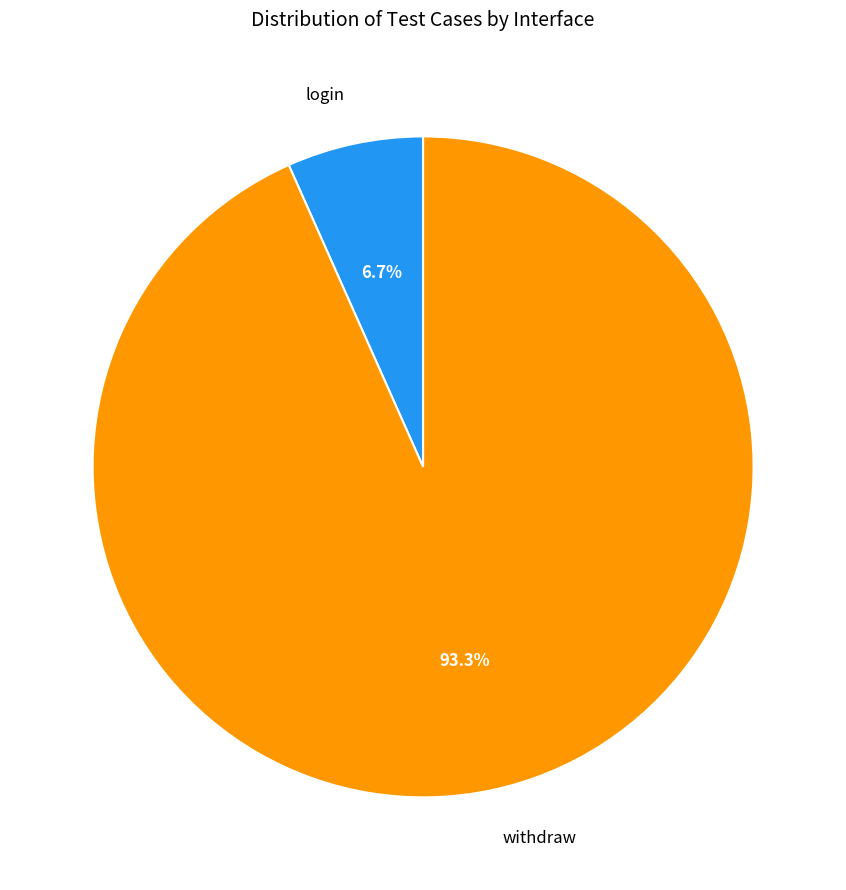

Count the number of slices in the pie.

2